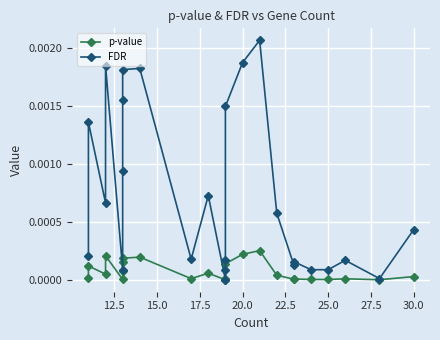

Which series has the widest spread of values?

FDR